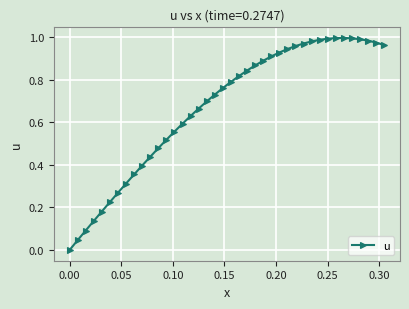

True or false: the data has more than 0 interior local peaks.

True